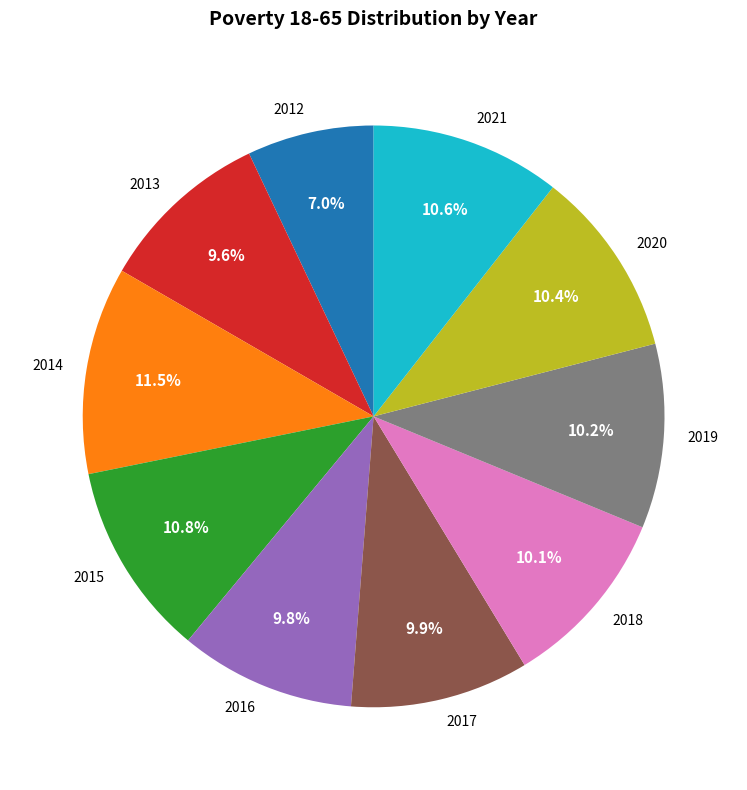

The 2018 slice represents 10% of the pie. True or false?

True